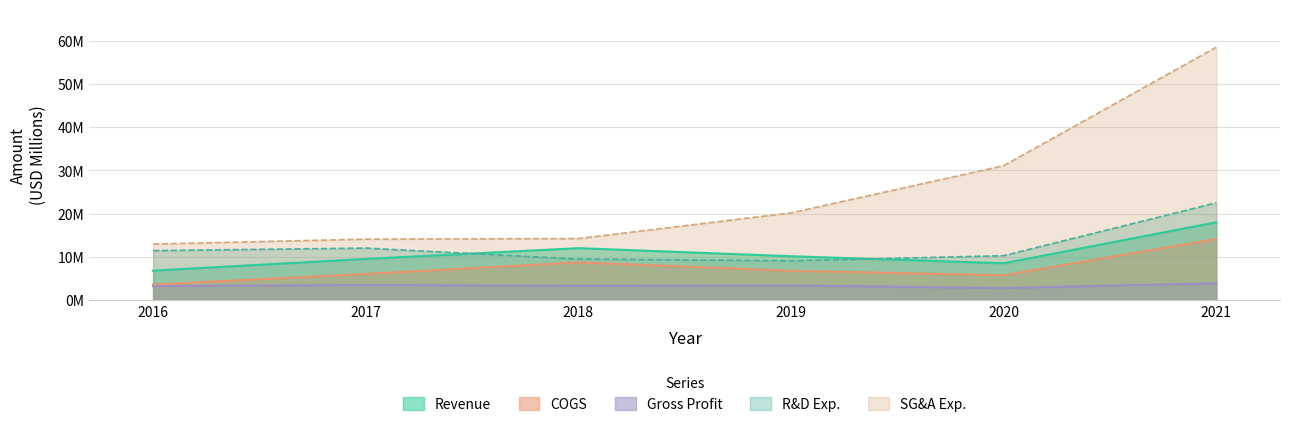

What is the highest value of the R&D Exp. series?

22.5